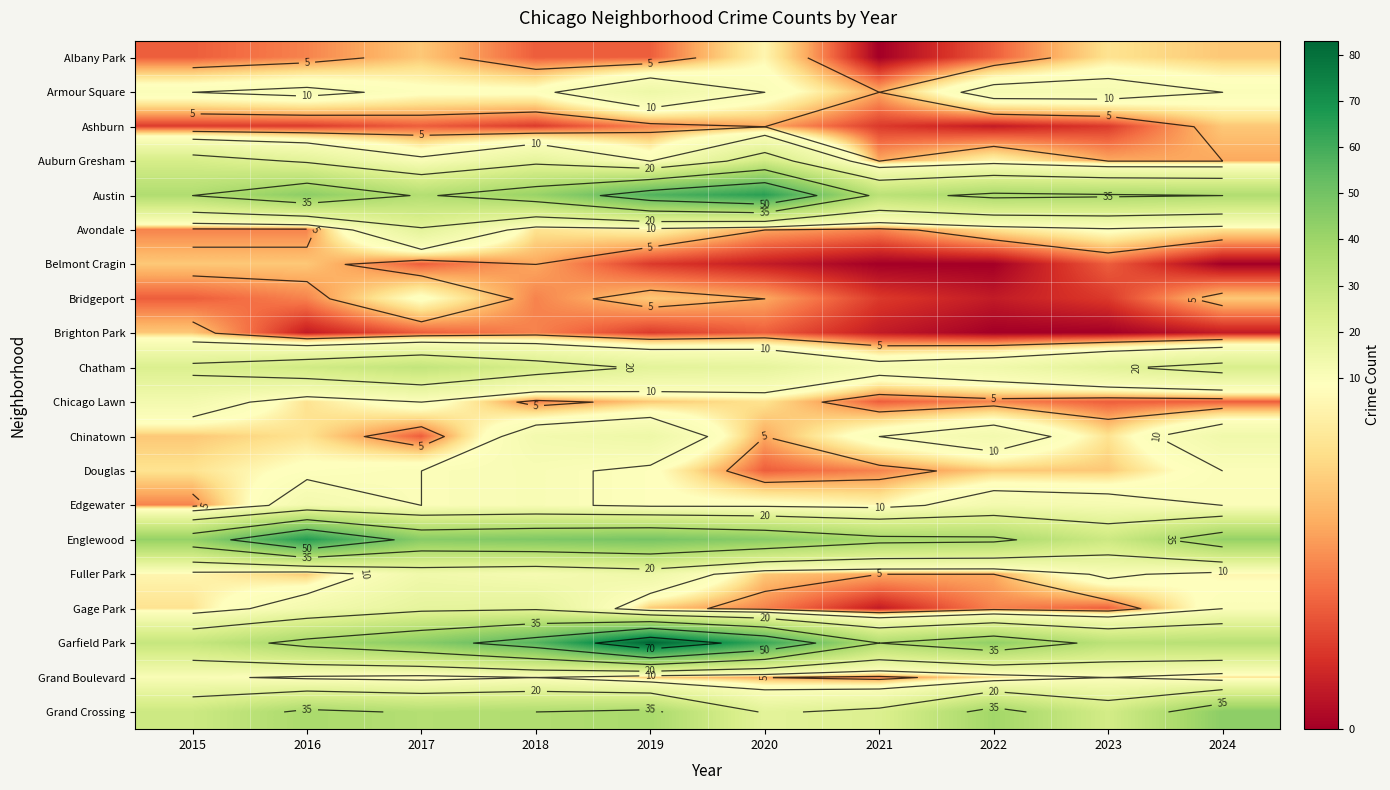

How many values in the Chicago Lawn series are below 6?

5